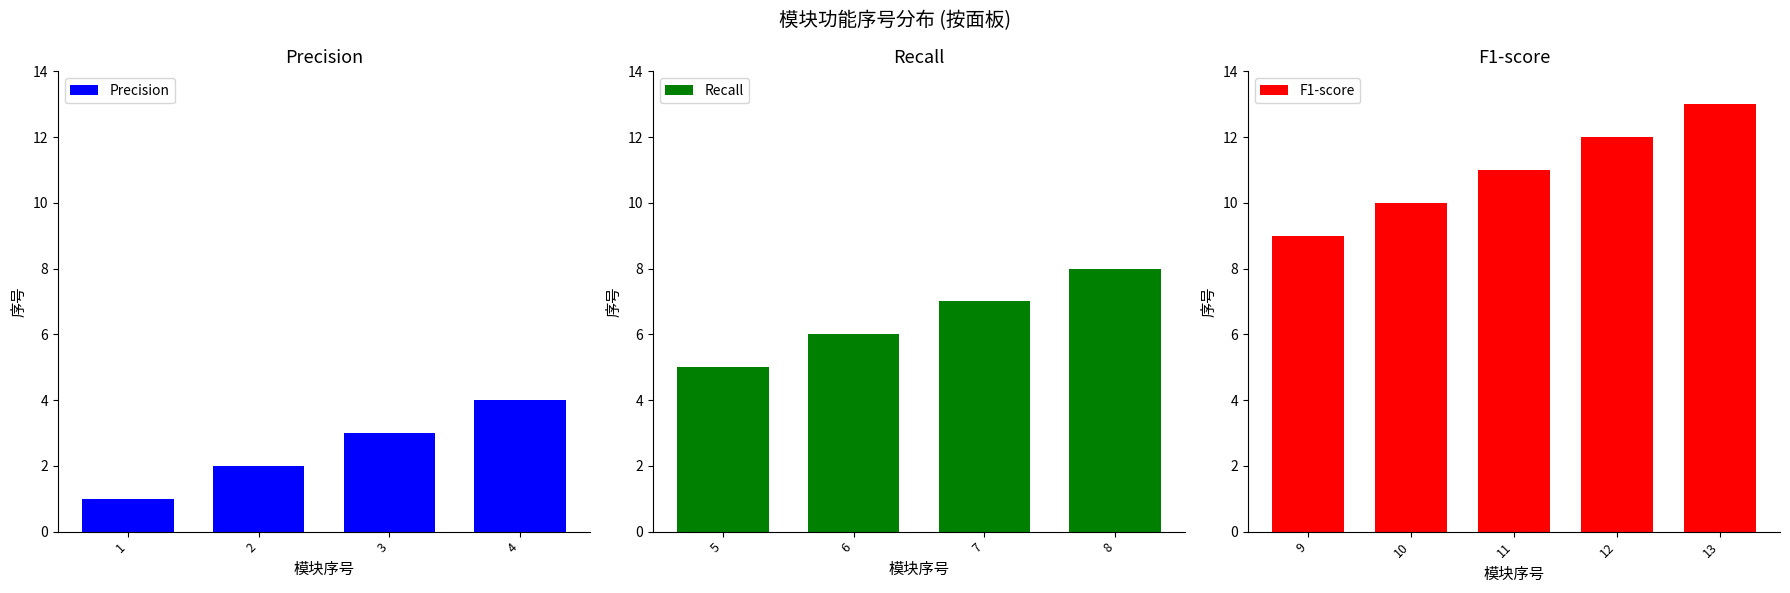

The value of Precision at 2 is 2. True or false?

True